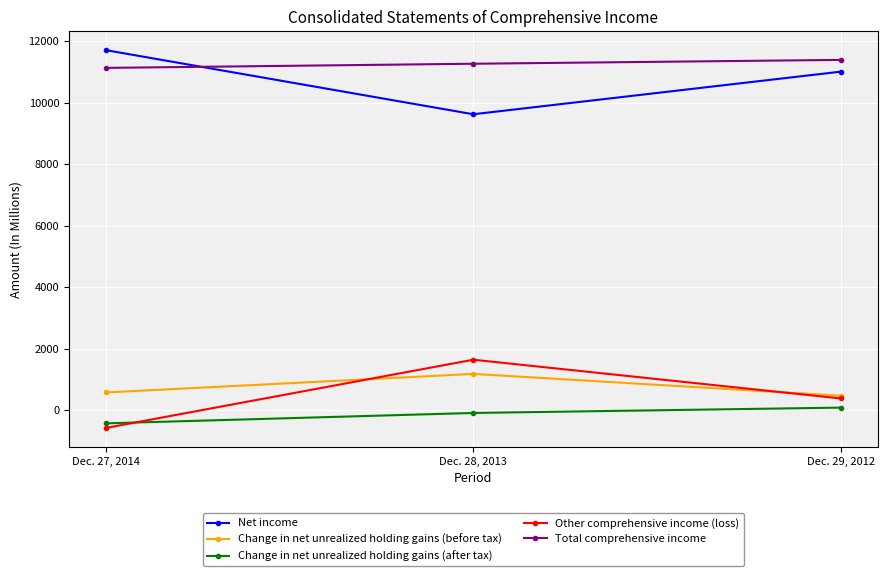

What is the label of the 2nd point from the left?

Dec. 28, 2013